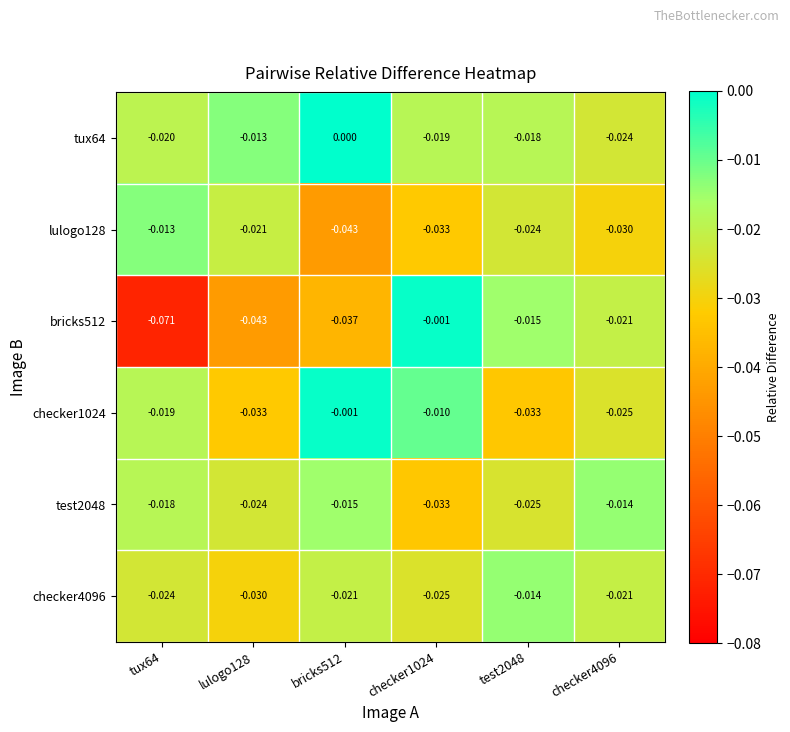

Reading right to left, extract all data points from this chart.

tux64: checker4096=-0.0	test2048=-0.0	checker1024=-0.0	bricks512=0.0	lulogo128=-0.0	tux64=-0.0
lulogo128: checker4096=-0.0	test2048=-0.0	checker1024=-0.0	bricks512=-0.0	lulogo128=-0.0	tux64=-0.0
bricks512: checker4096=-0.0	test2048=-0.0	checker1024=-0.0	bricks512=-0.0	lulogo128=-0.0	tux64=-0.1
checker1024: checker4096=-0.0	test2048=-0.0	checker1024=-0.0	bricks512=-0.0	lulogo128=-0.0	tux64=-0.0
test2048: checker4096=-0.0	test2048=-0.0	checker1024=-0.0	bricks512=-0.0	lulogo128=-0.0	tux64=-0.0
checker4096: checker4096=-0.0	test2048=-0.0	checker1024=-0.0	bricks512=-0.0	lulogo128=-0.0	tux64=-0.0